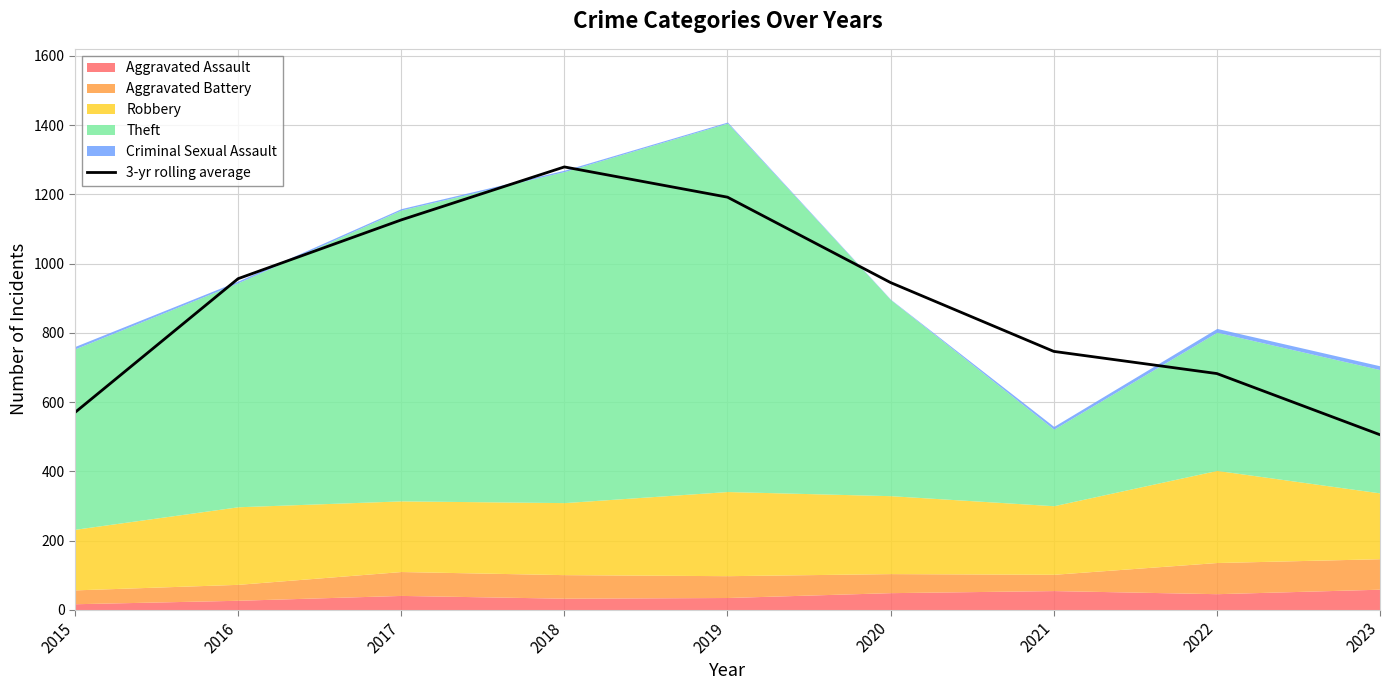

Is it true that the value at 2015 is 869.9?

False